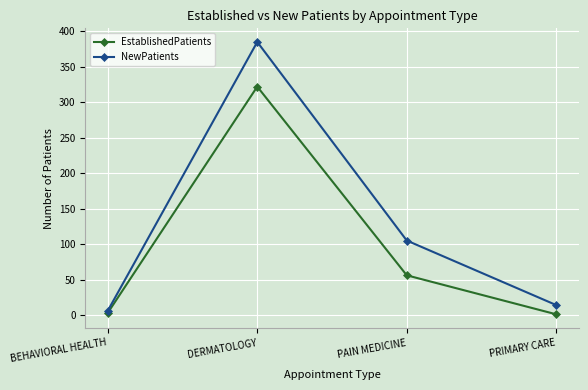

What are all the series names shown in the legend?

EstablishedPatients, NewPatients